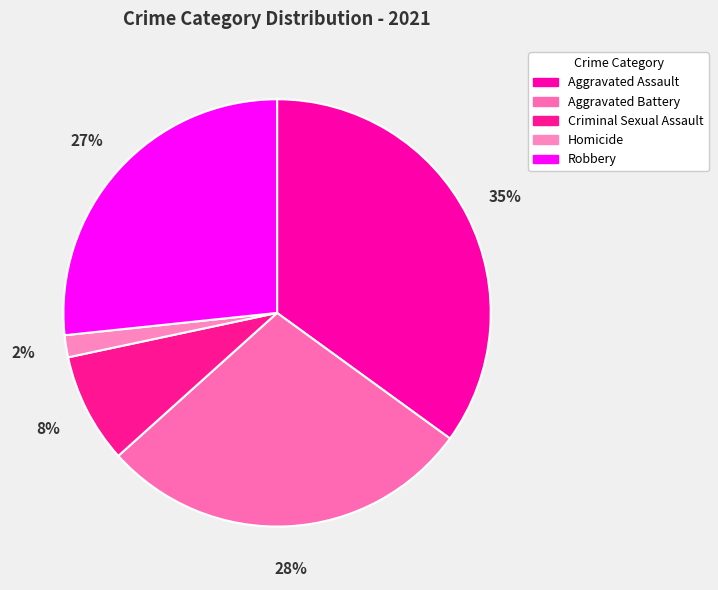

Does Robbery represent more than half of the total?

No